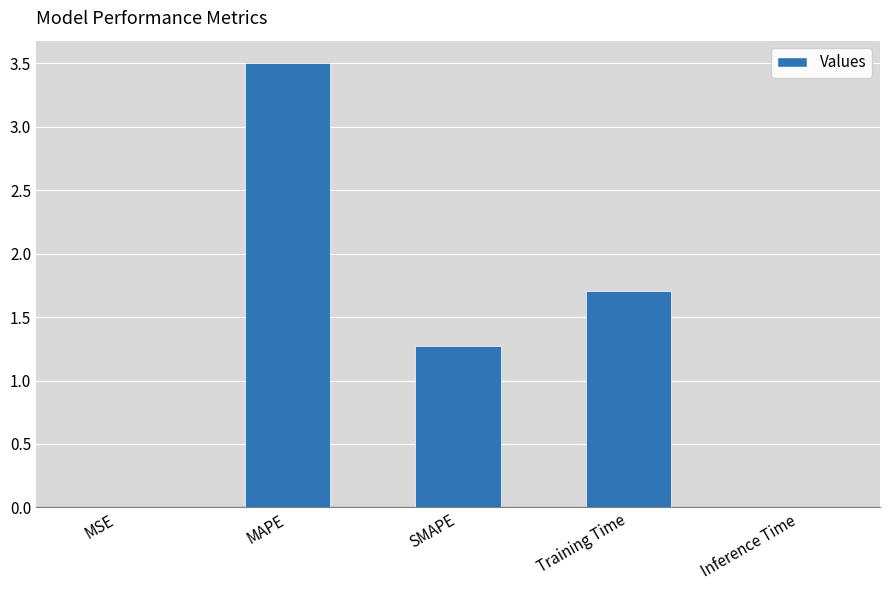

At which label is the value closest to 1?

SMAPE